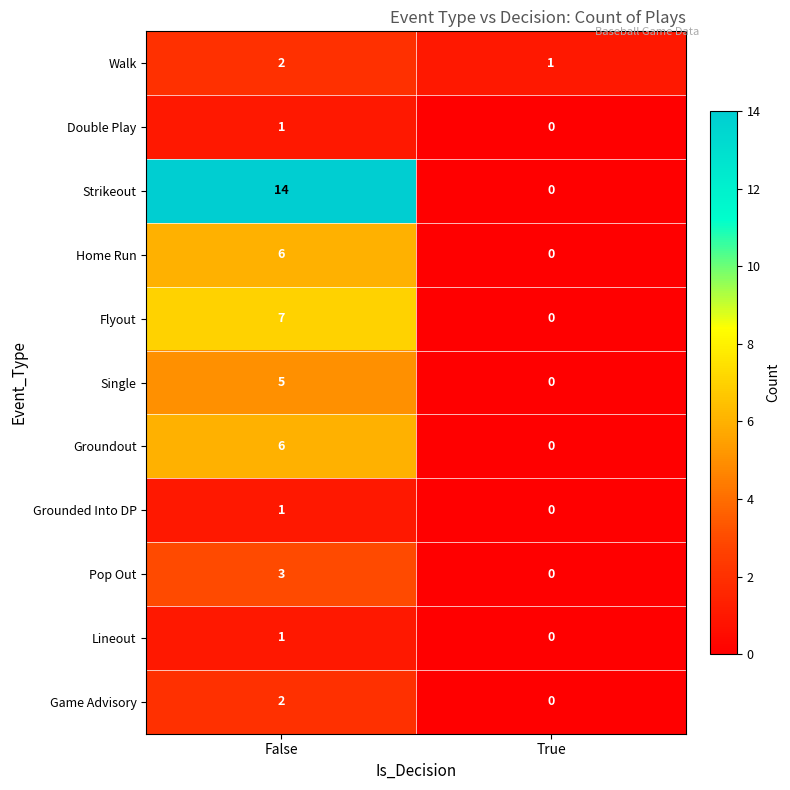

What is the total value across all series at False?

48